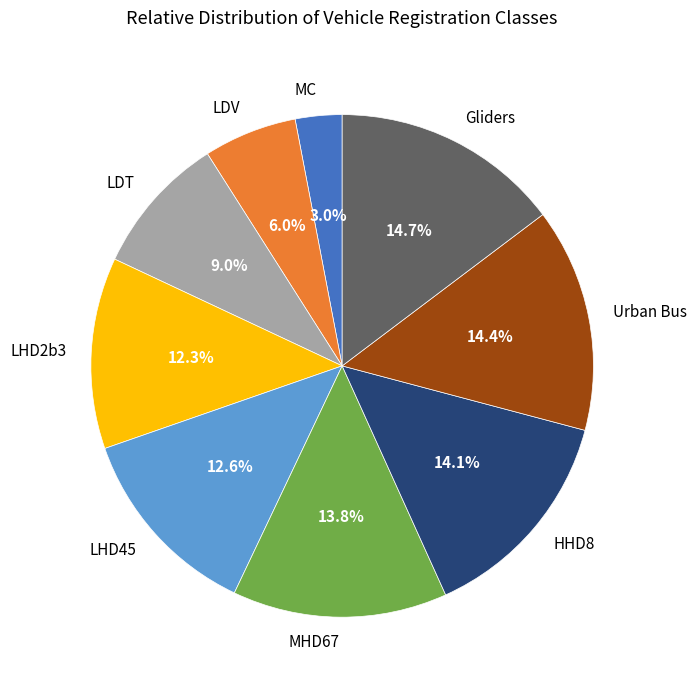

Does any single category account for the majority?

No